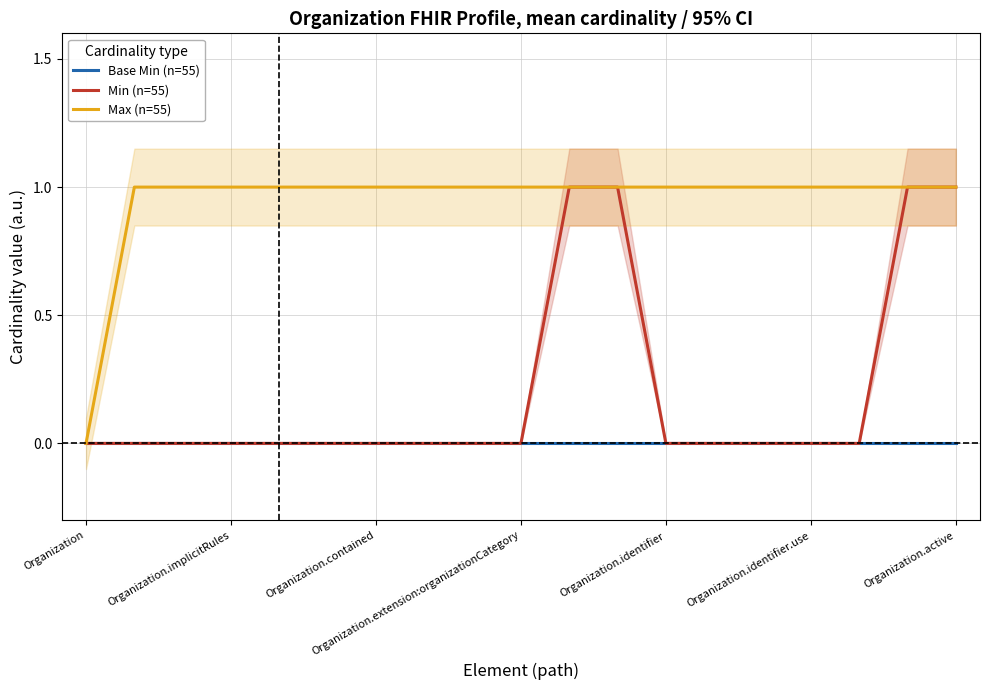

The value of Min (n=55) at Organization.identifier.use is 0. True or false?

True